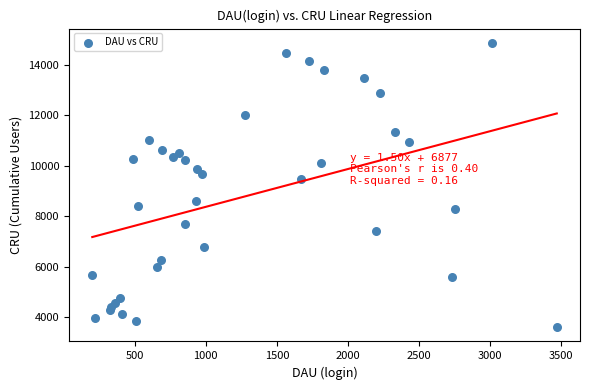

What Y value in the scatter plot is closest to 9236?

9480